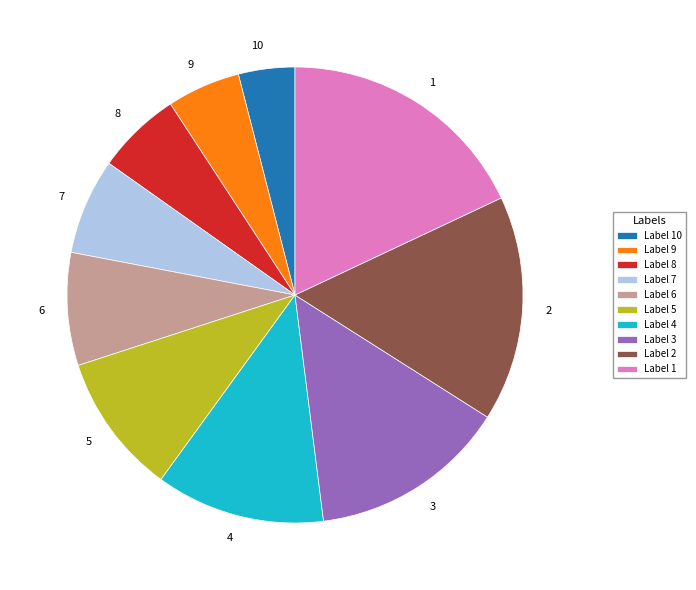

Do 9 and 8 together represent more than half of the pie?

No